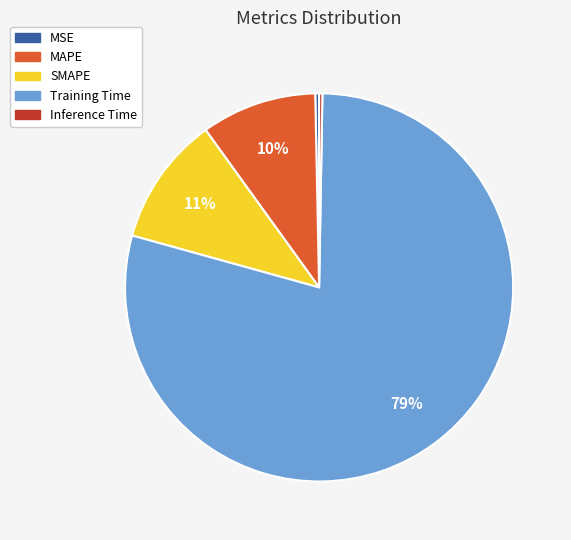

Is MAPE the majority of the pie?

No